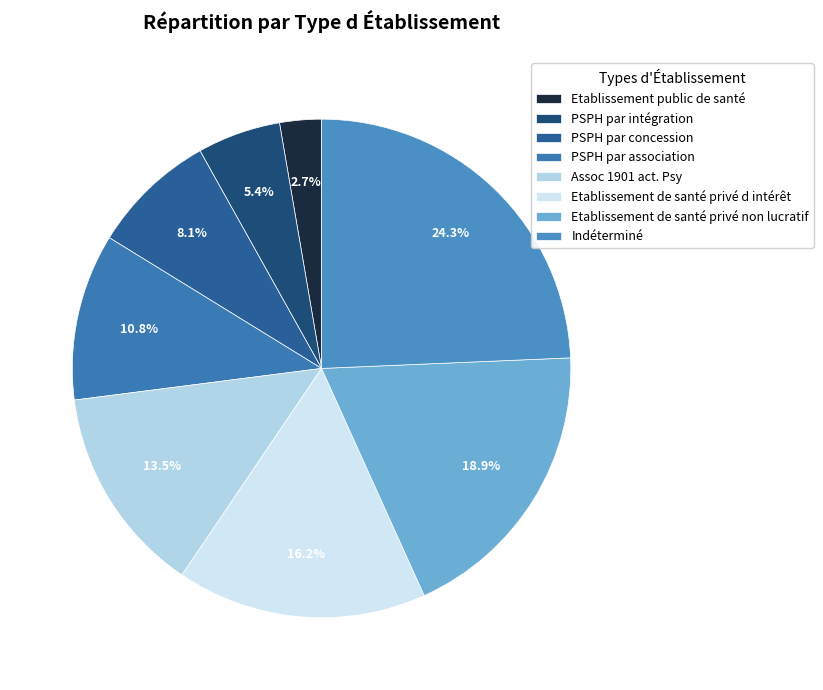

The Etablissement public de santé slice represents 10% of the pie. True or false?

False